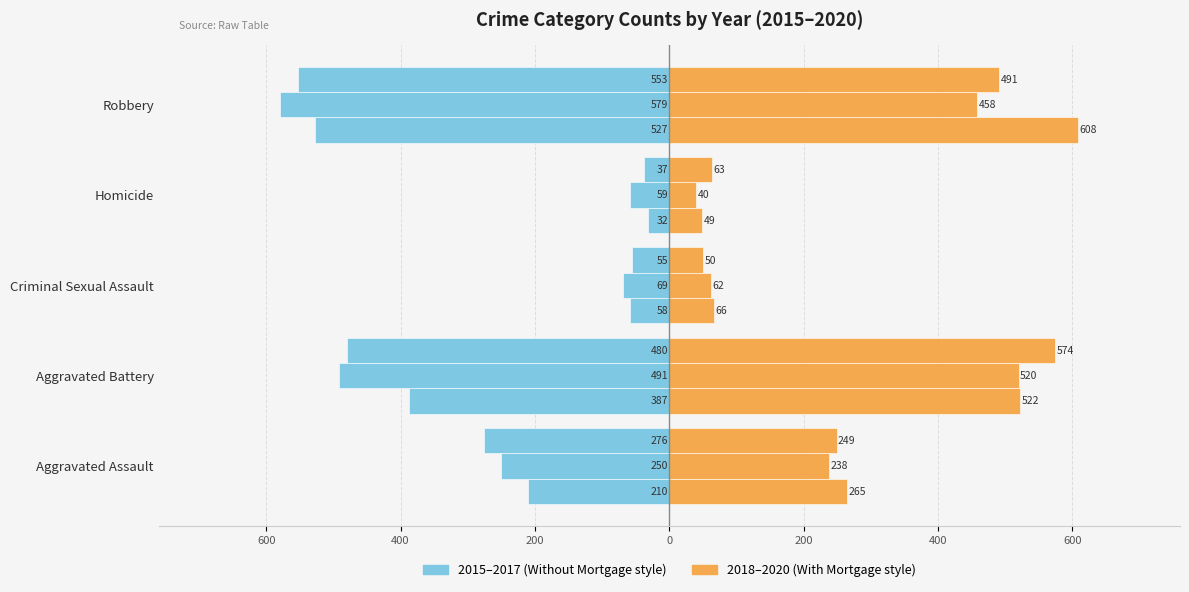

What is the minimum value for 2015?

-527